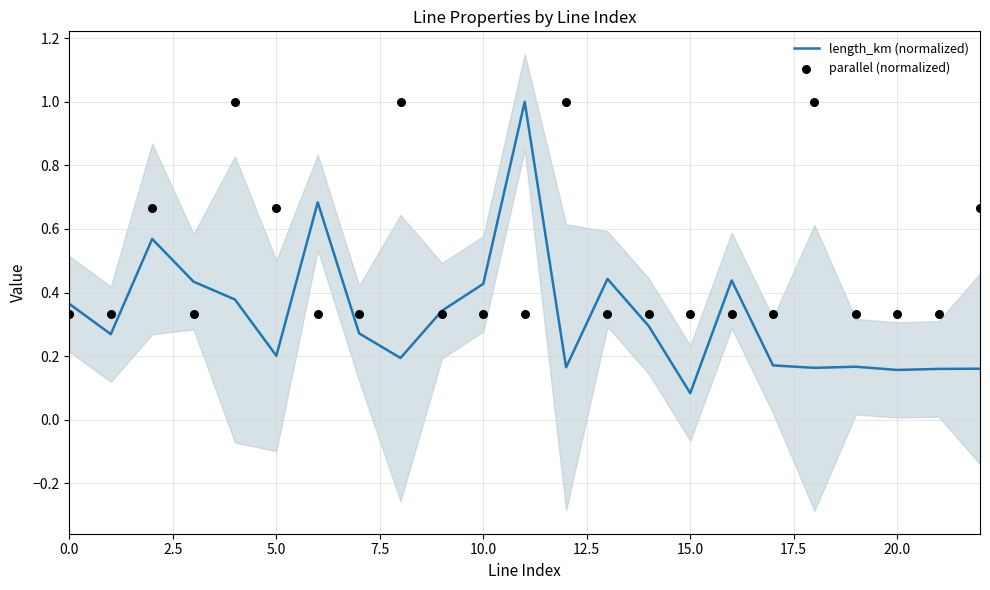

Which series reaches the maximum Y coordinate?

length_km (normalized)